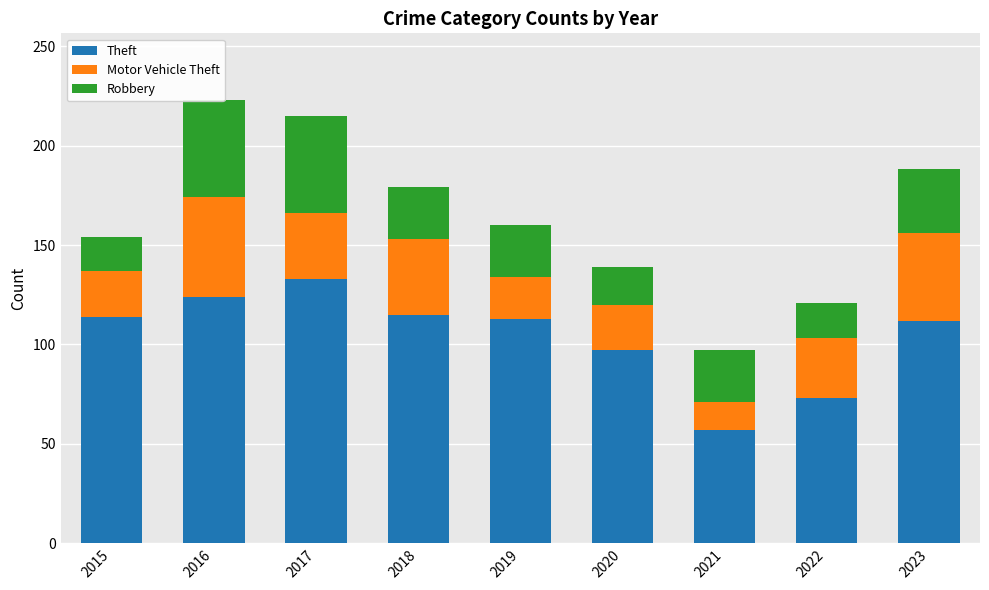

Reading left to right, extract all data points from this chart.

Theft: 2015=114	2016=124	2017=133	2018=115	2019=113	2020=97	2021=57	2022=73	2023=112
Motor Vehicle Theft: 2015=23	2016=50	2017=33	2018=38	2019=21	2020=23	2021=14	2022=30	2023=44
Robbery: 2015=17	2016=49	2017=49	2018=26	2019=26	2020=19	2021=26	2022=18	2023=32